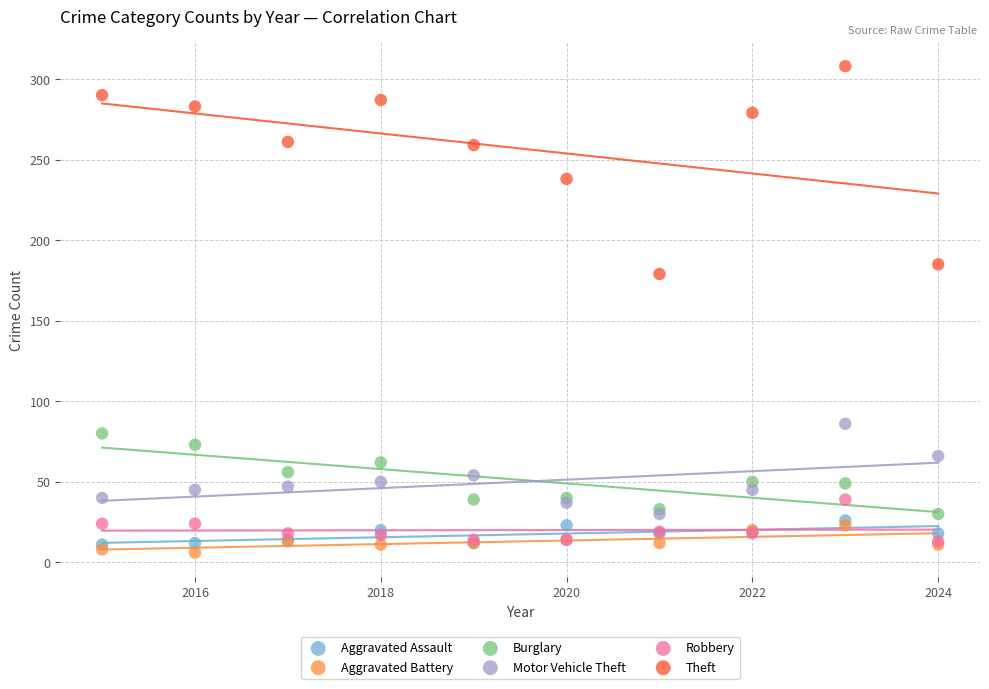

Which series reaches the maximum Y coordinate?

Theft